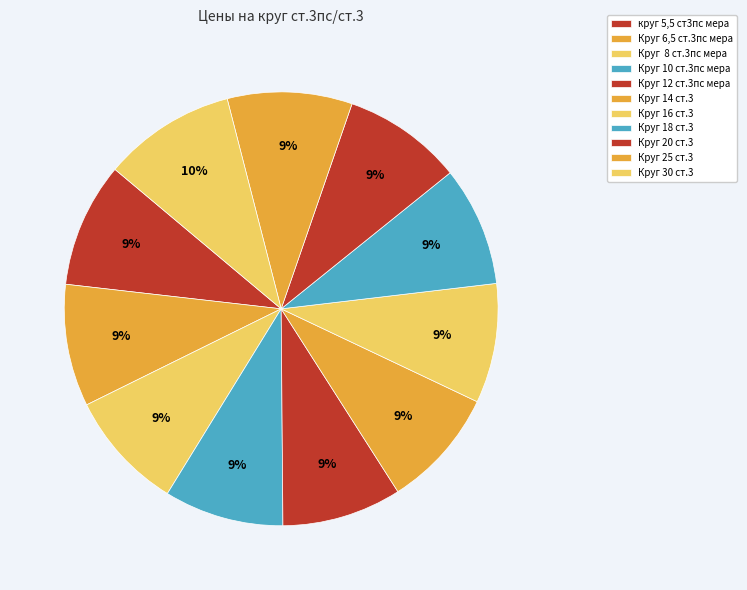

What percentage is the Круг 20 ст.3 slice, to the nearest percent?

9%